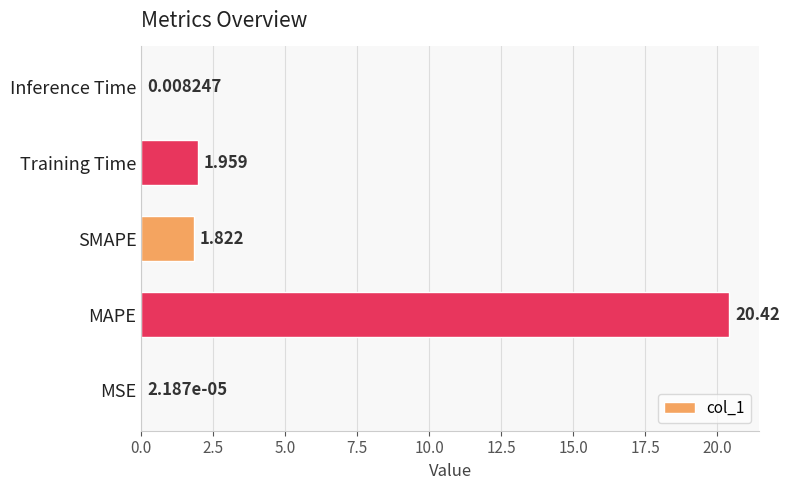

Are the bars grouped side by side (vs. stacked)?

No